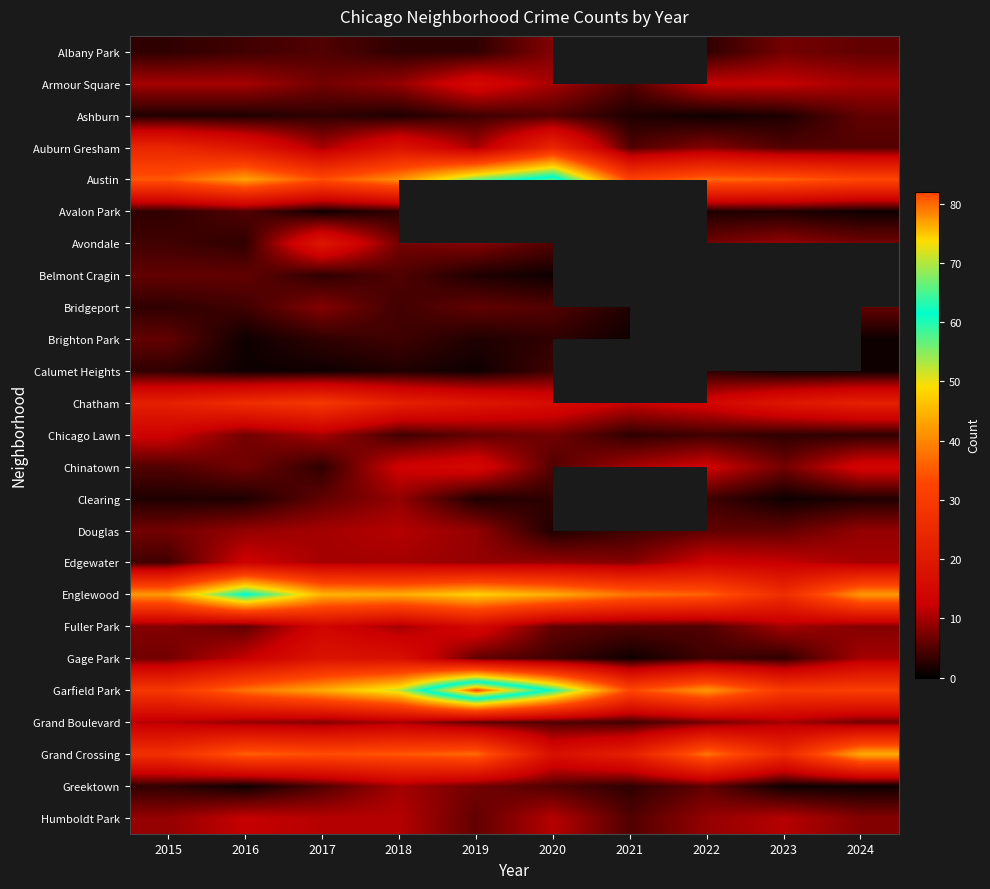

How many series are shown in this chart?

25